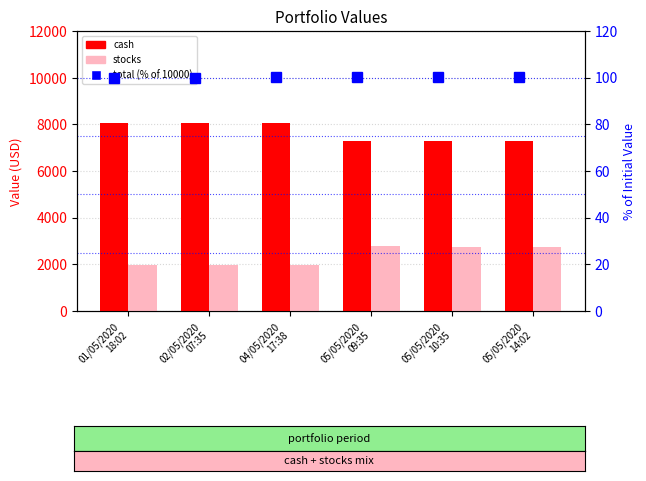

List the labels in order of cash value, largest first.

01/05/2020
18:02, 02/05/2020
07:35, 04/05/2020
17:38, 05/05/2020
09:35, 05/05/2020
10:35, 05/05/2020
14:02